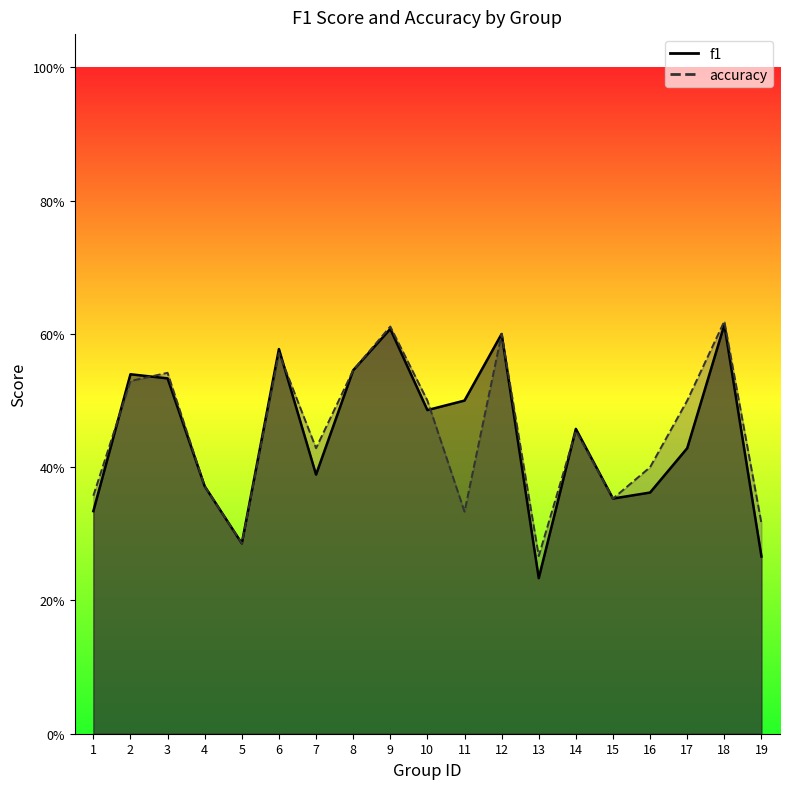

Is the value of f1 at 3 greater than the value of accuracy at 11?

Yes